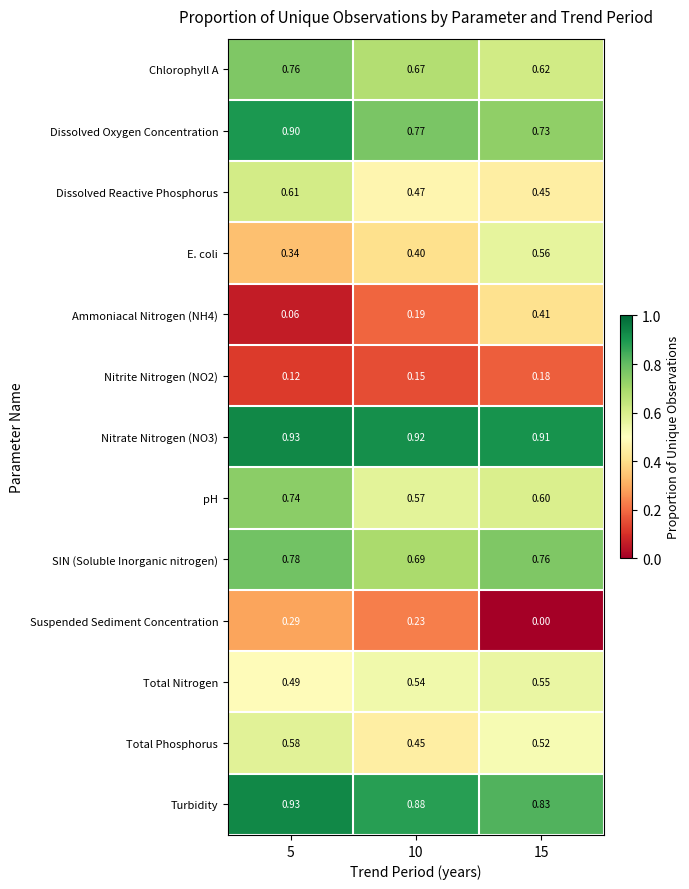

How many data points does each series have?

3